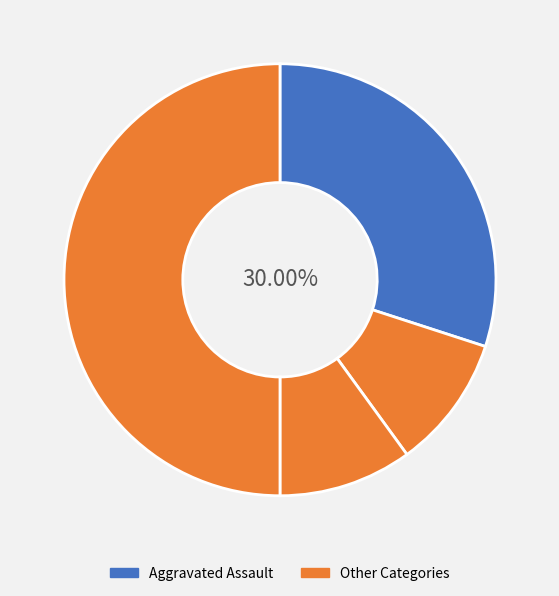

Count the number of slices in the pie.

4